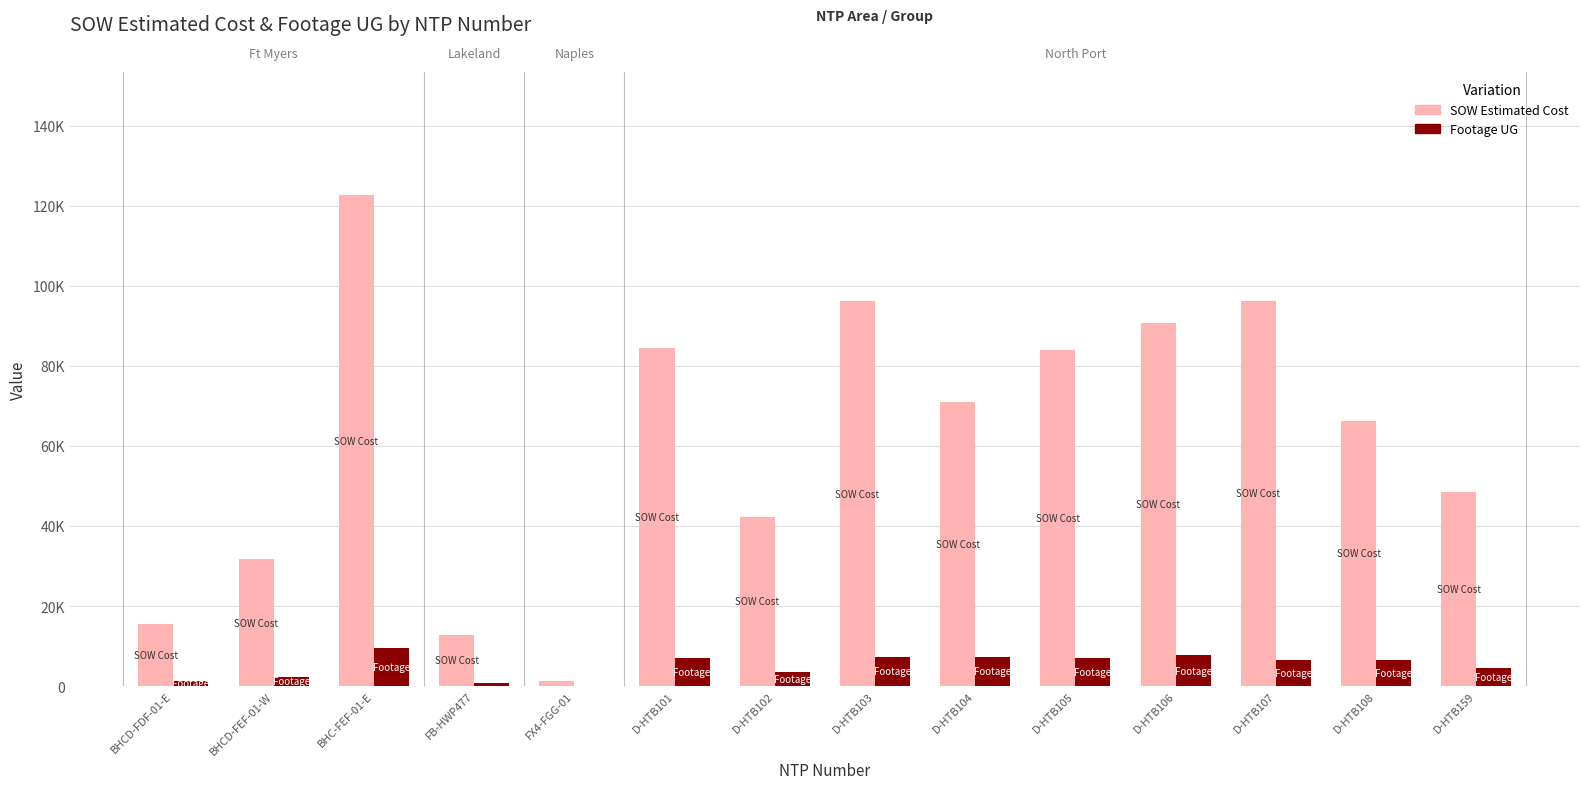

True or false: SOW Estimated Cost has a value of 99648.5 at D-HTB104.

False